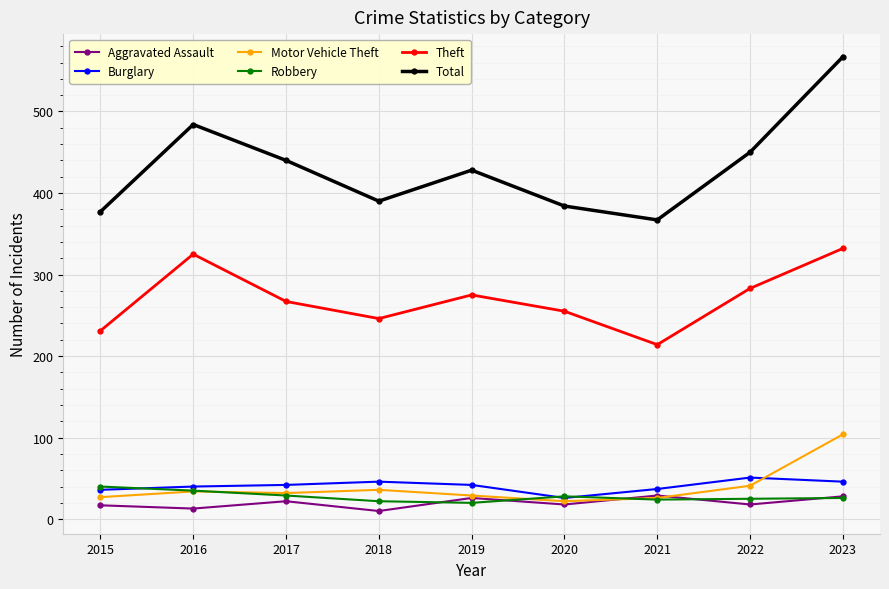

True or false: Total and Aggravated Assault intersect in this chart.

False